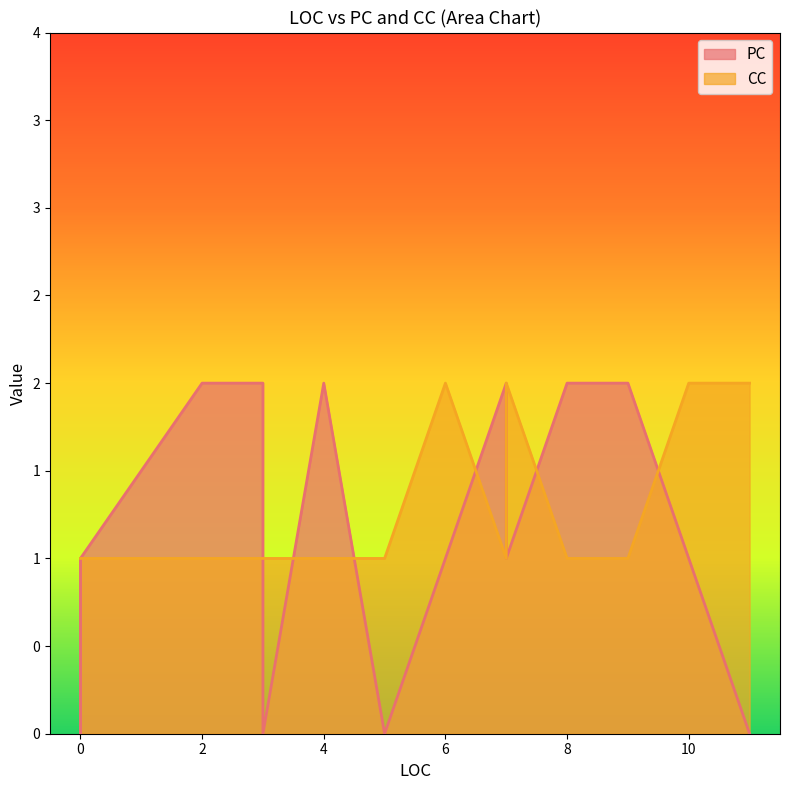

Which has a higher value, 9 or 5?

9